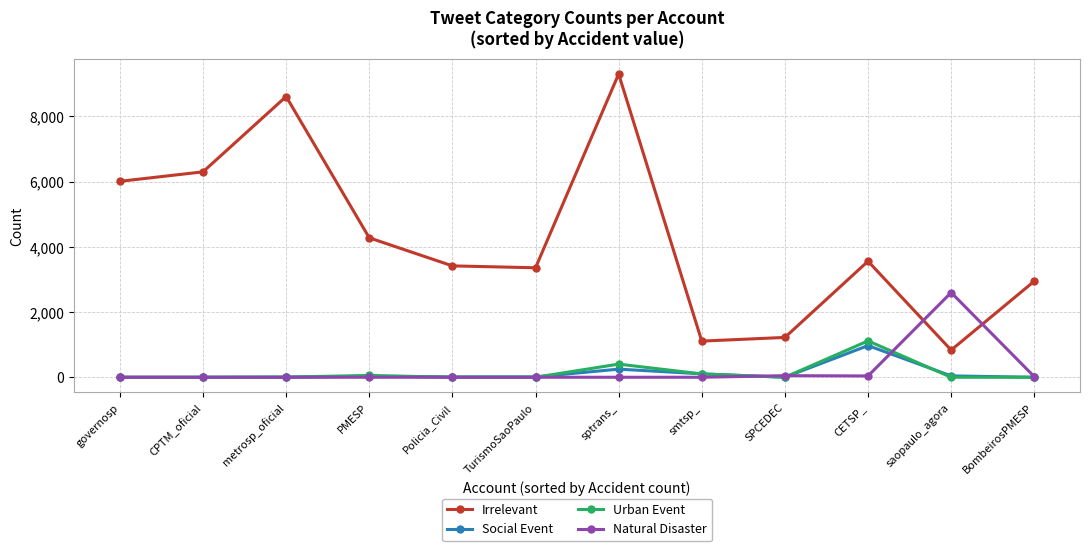

Which category has the highest value in the Social Event series?

CETSP_